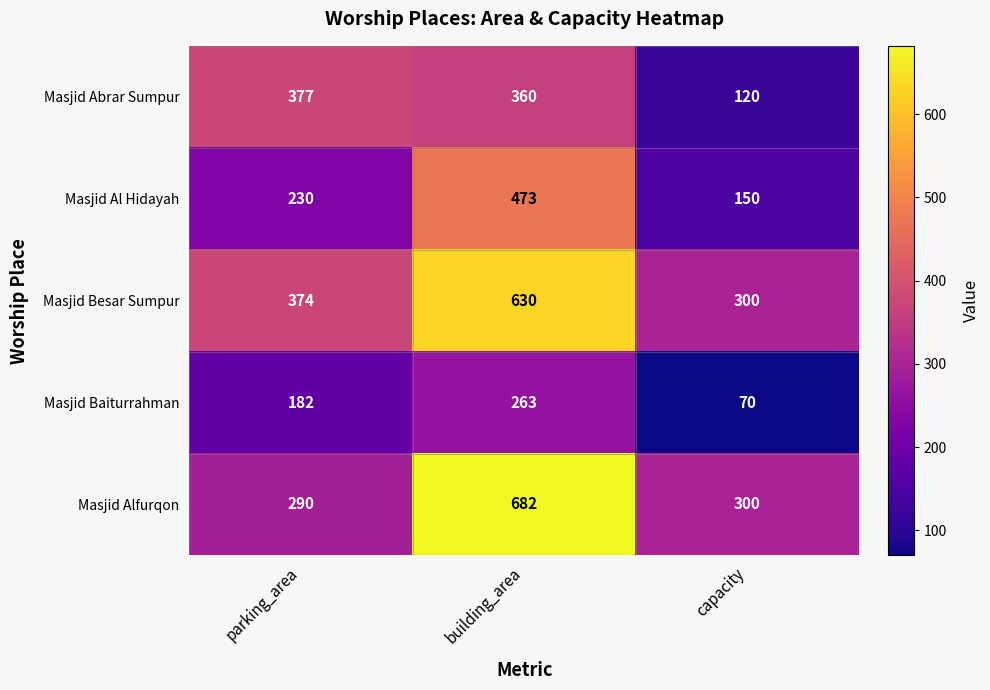

Which series has the largest total across all categories?

Masjid Besar Sumpur